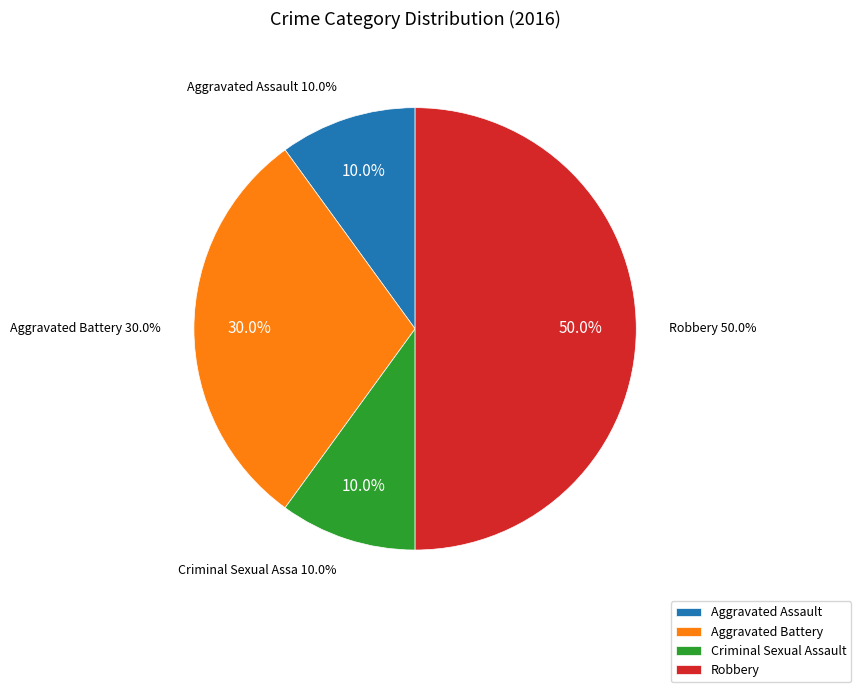

To the nearest percent, what is the difference between the Criminal Sexual Assault and Robbery slice percentages?

40%